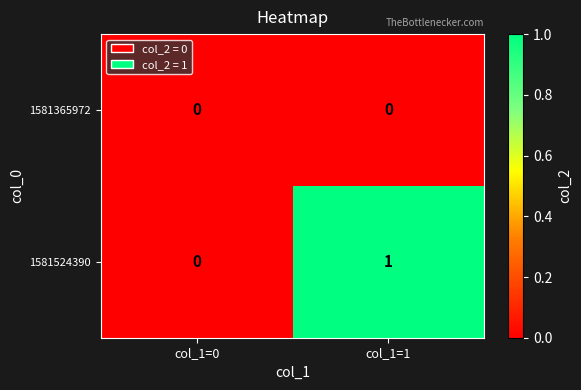

Which series has the largest range (max minus min)?

1581524390